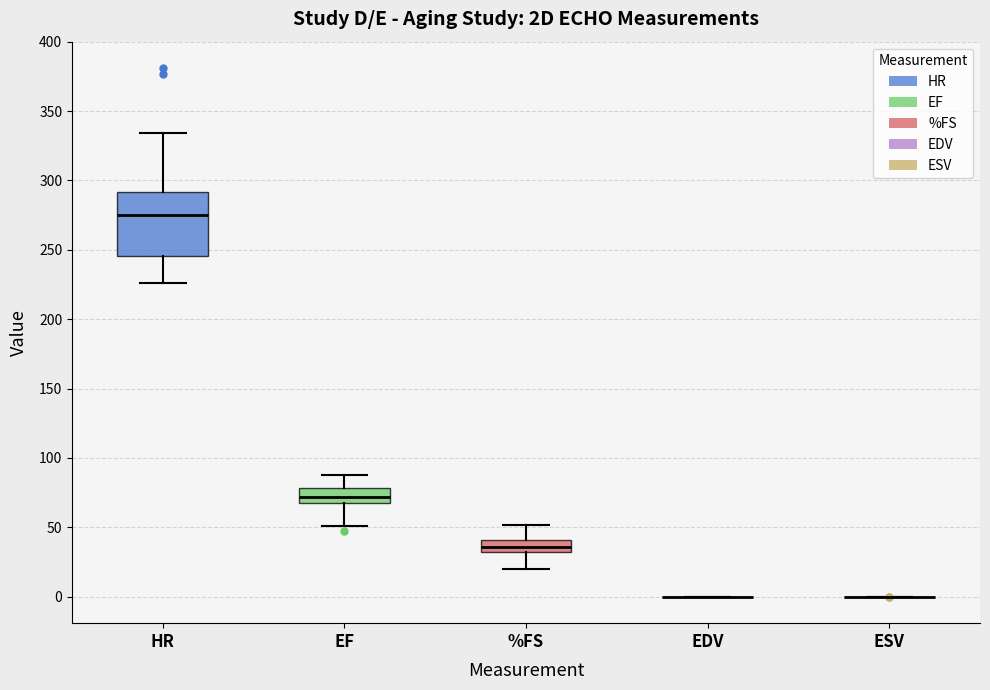

Reading left to right, transcribe this box plot: for each box, give where its median line is, the range the box spans, and where its two whiskers end, as read against the y-axis. The values are not printed on the chart, so give them approximately, as read against the axis.

HR: median 275, box 245 to 290, whiskers 225 to 335
EF: median 70, box 65 to 80, whiskers 50 to 90
%FS: median 35, box 30 to 40, whiskers 20 to 50
EDV: box collapsed to a line at 0, whiskers 0 to 0
ESV: box collapsed to a line at 0, whiskers 0 to 0